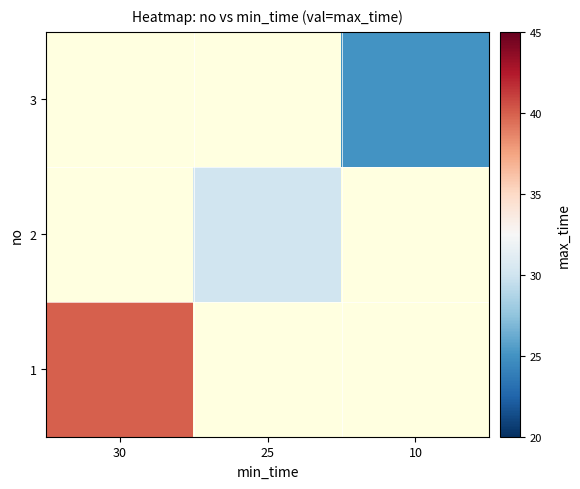

Is it true that 3 equals 15.1 at 10?

False